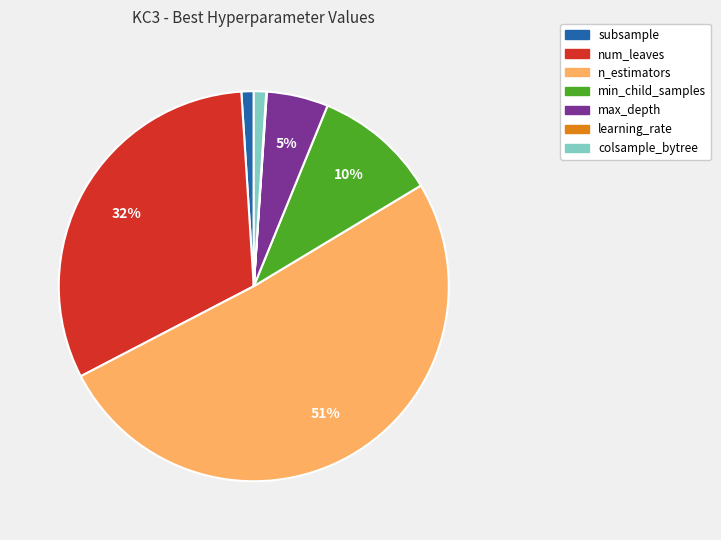

Is there a majority slice in this chart?

Yes